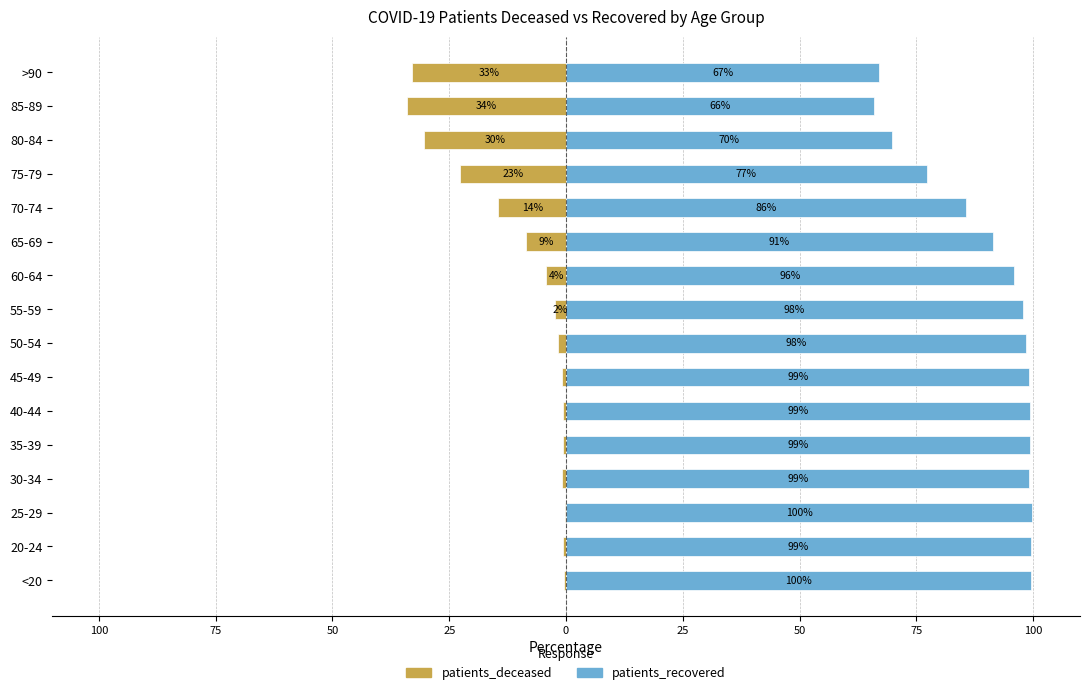

What is the sum of all patients_deceased values?

-155.7